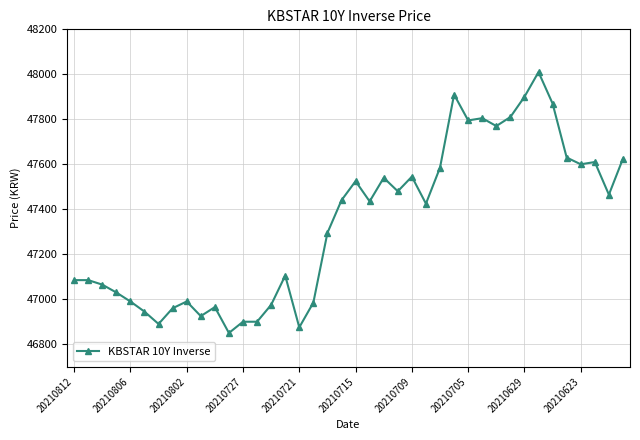

What is the value of the 27th point from the left?

47585